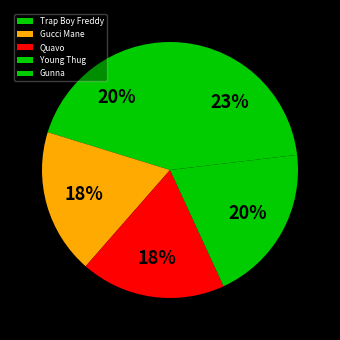

How many slices are in this pie chart?

5